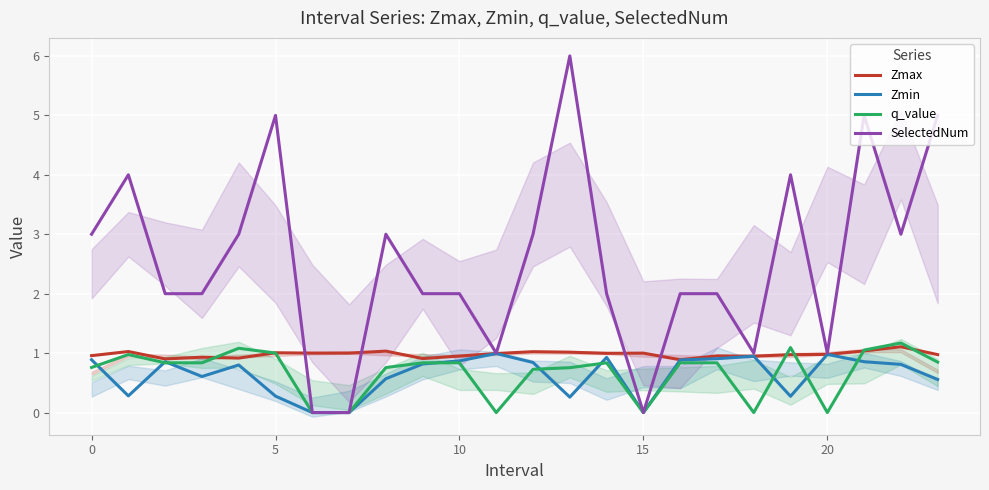

What is the sum of the Zmin values at 20 and 19?

1.3